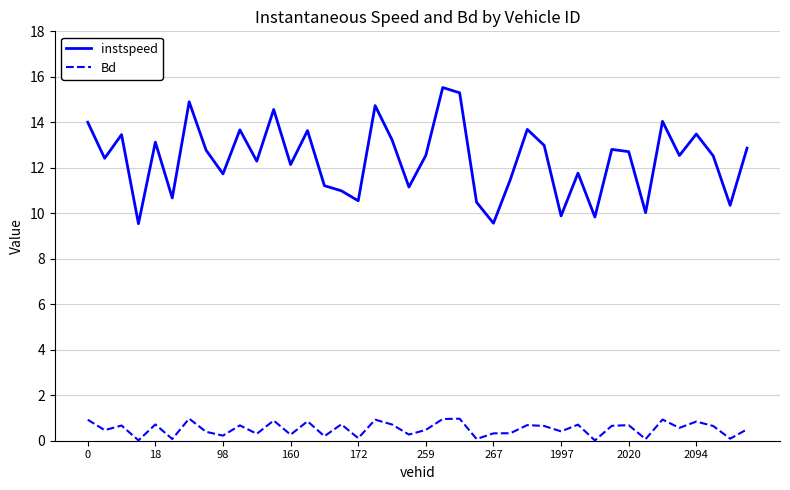

What is the difference between the maximum and minimum values in the Bd series?

1.0